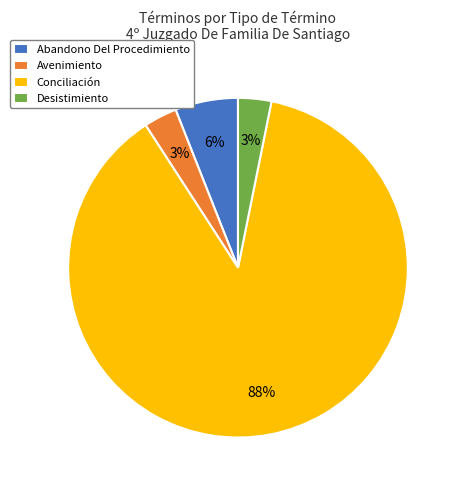

What is the largest slice in the pie chart?

Conciliación